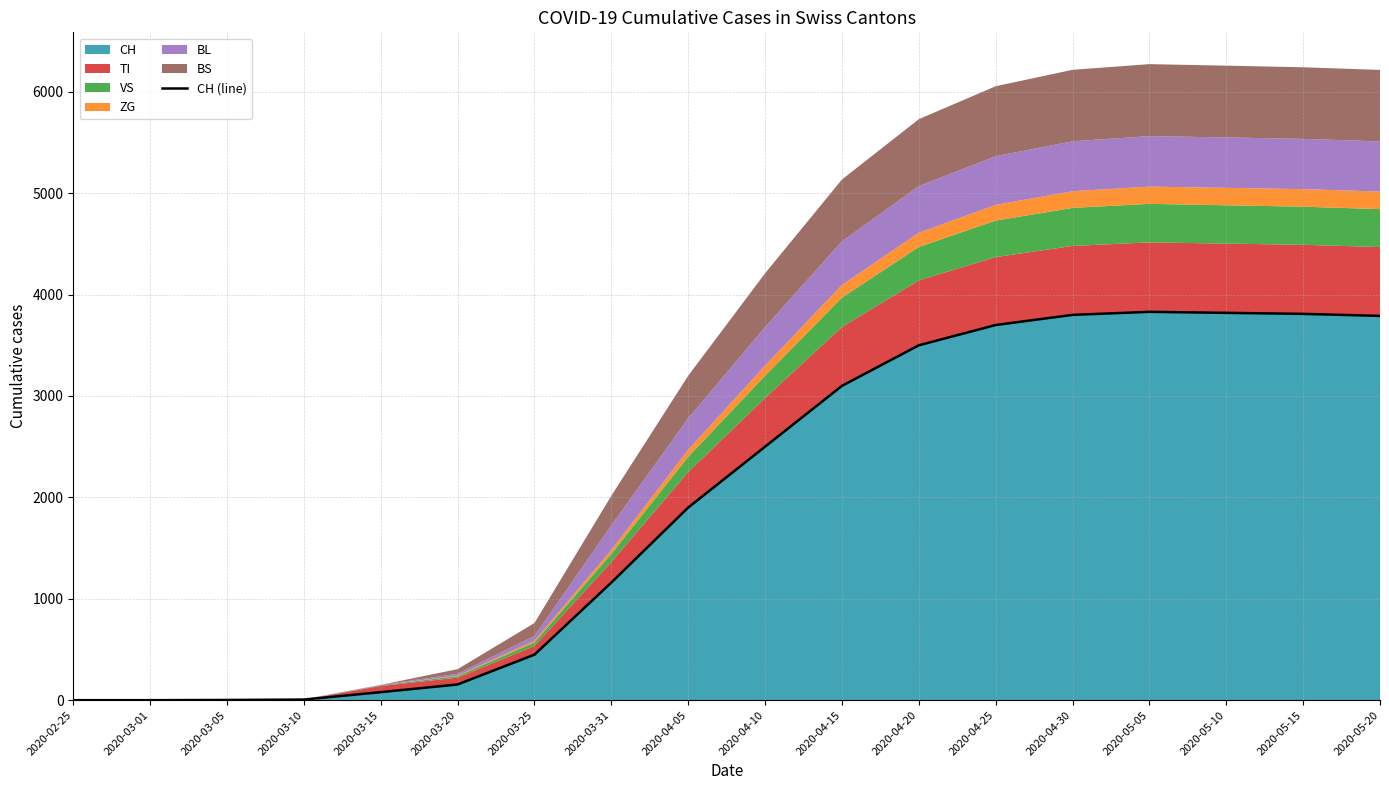

List the labels in order of value, largest first.

2020-05-05, 2020-05-10, 2020-05-15, 2020-04-30, 2020-05-20, 2020-04-25, 2020-04-20, 2020-04-15, 2020-04-10, 2020-04-05, 2020-03-31, 2020-03-25, 2020-03-20, 2020-03-15, 2020-03-10, 2020-03-05, 2020-02-25, 2020-03-01